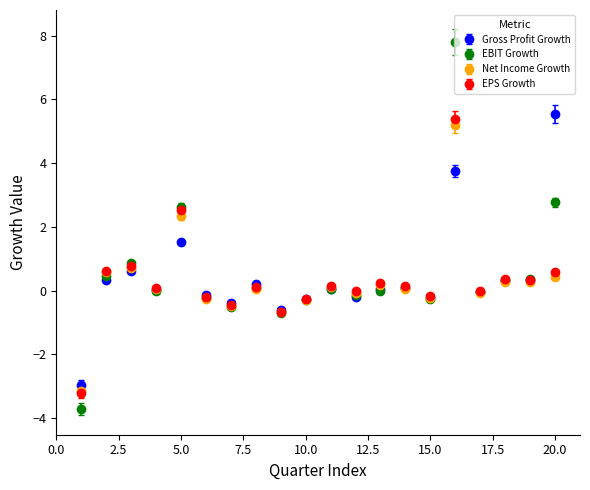

What is the minimum value for EPS Growth?

-3.2